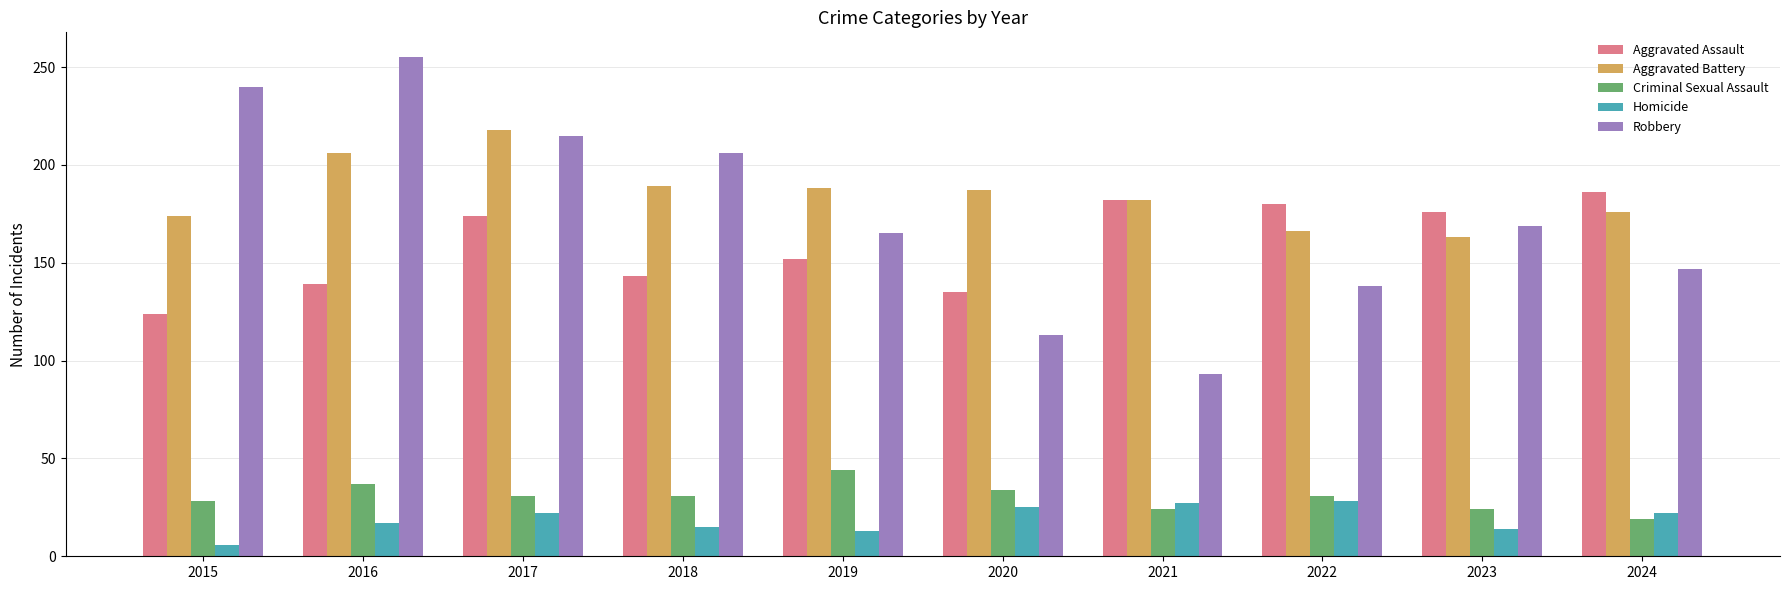

What is the sum of the Aggravated Assault values at 2015 and 2024?

310